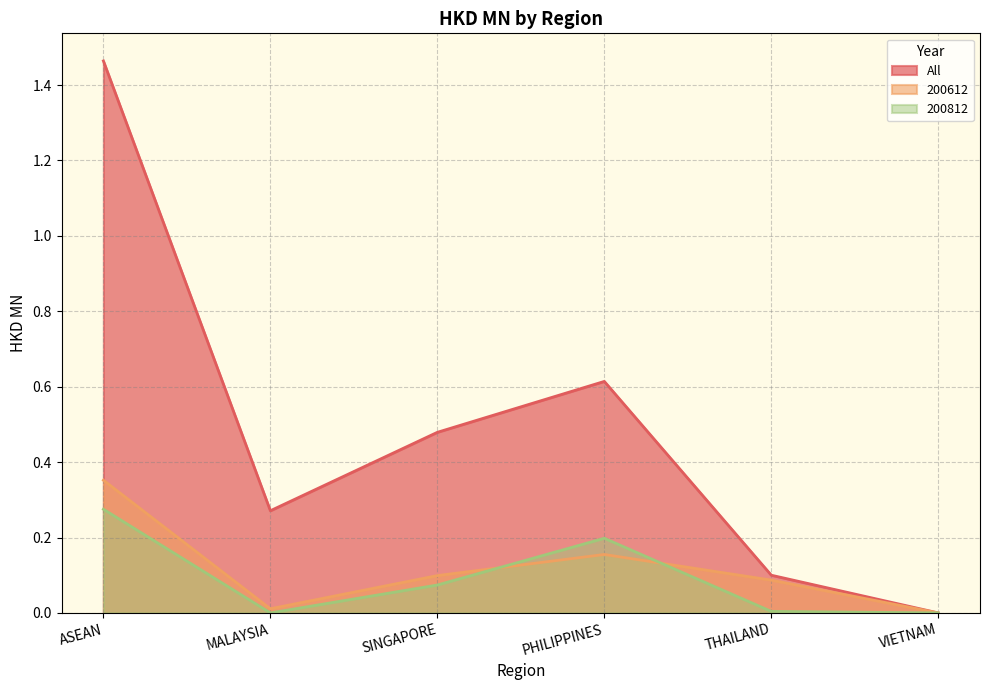

True or false: 200812 has a value of 0.0 at MALAYSIA.

True